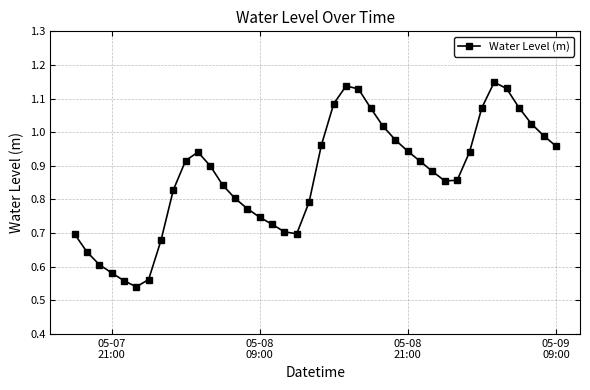

What is the sum of all values?

34.7